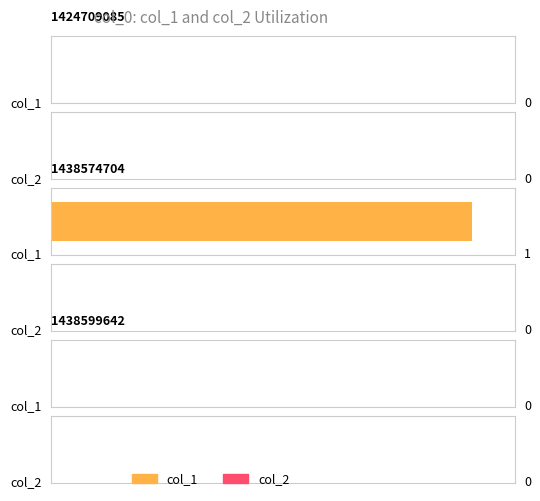

True or false: col_2 has a value of 0 at 1424709085.

True